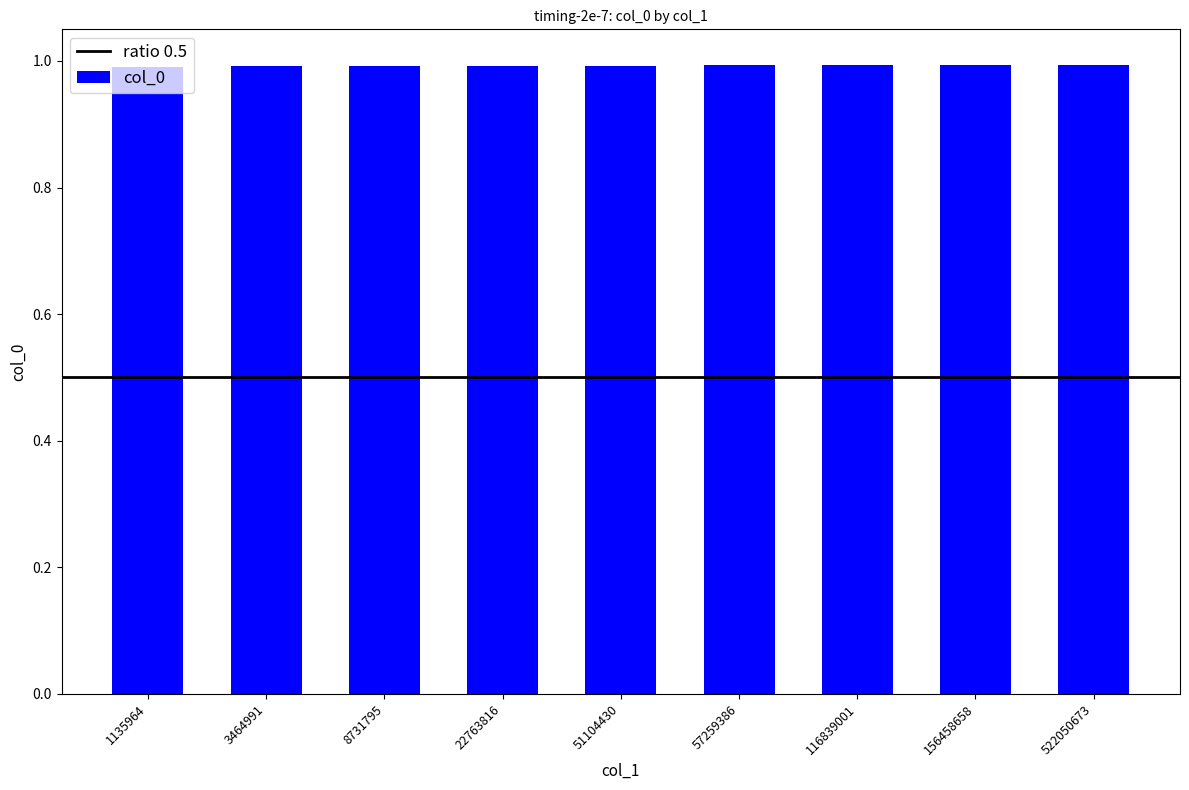

How many bars are there in total?

9